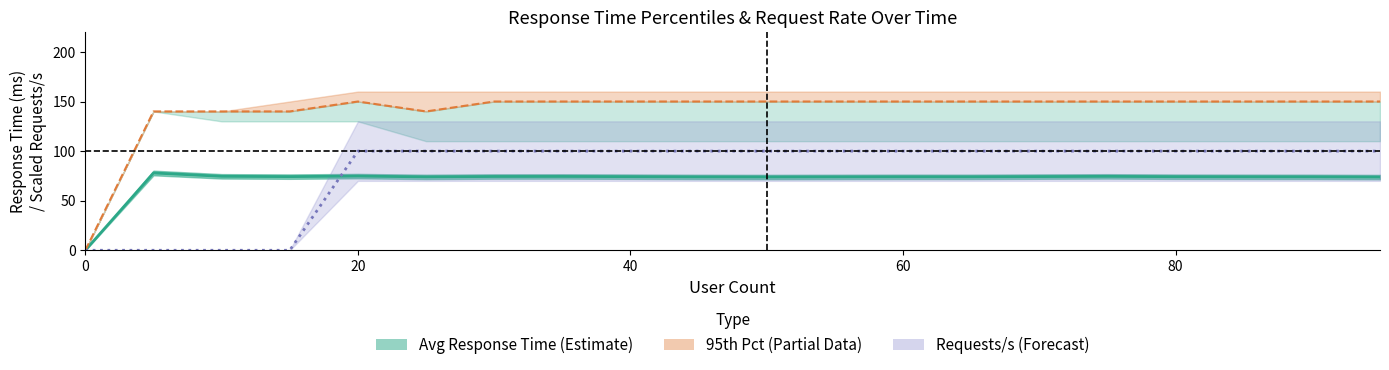

How many positive values does the 95th Percentile series have?

19